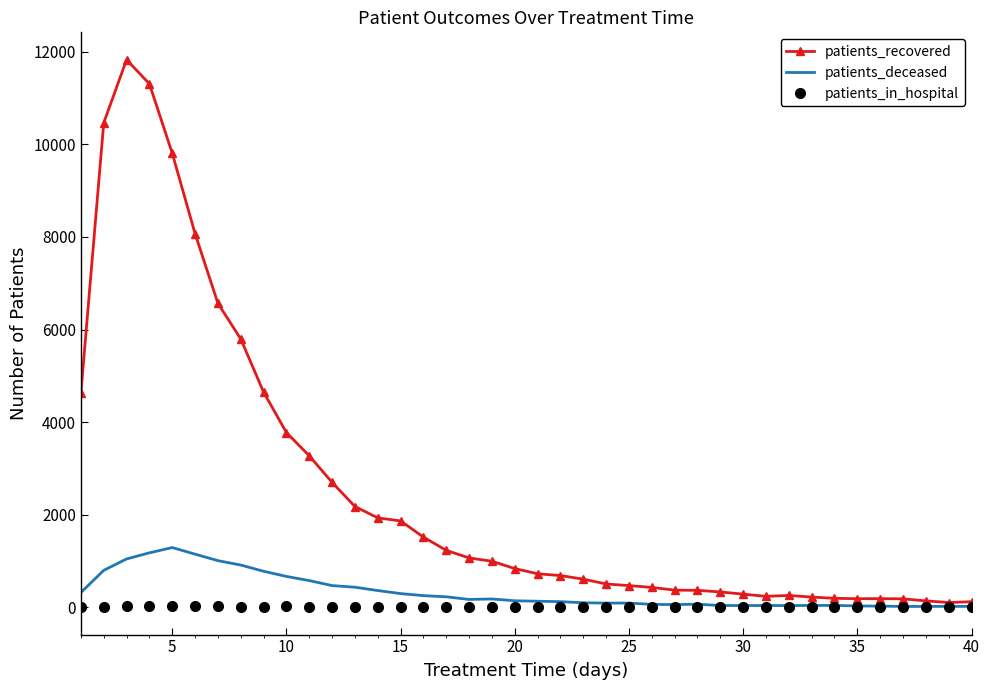

Which series has the largest range (max minus min)?

patients_recovered